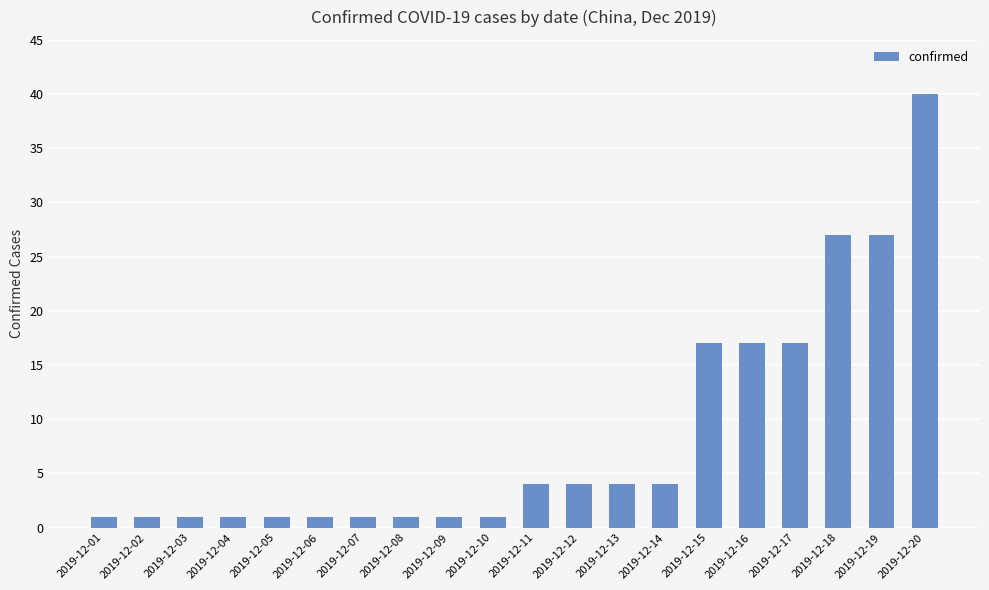

What is the greatest value displayed?

40